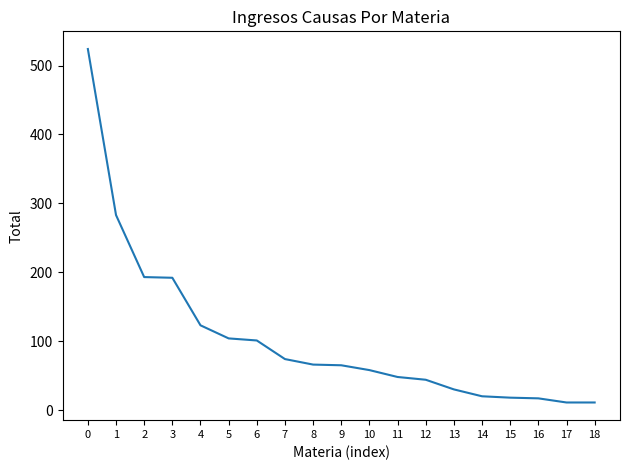

The value at 9 is 65. True or false?

True